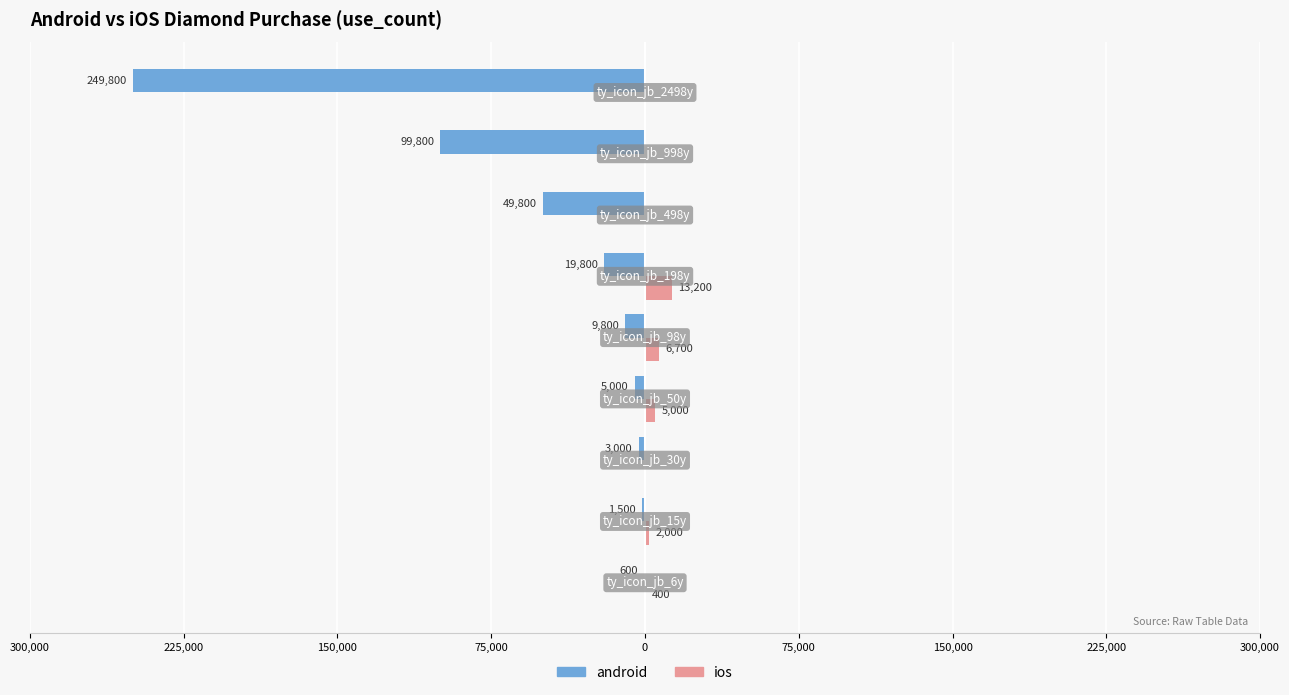

What are all the series names shown in the legend?

android, ios